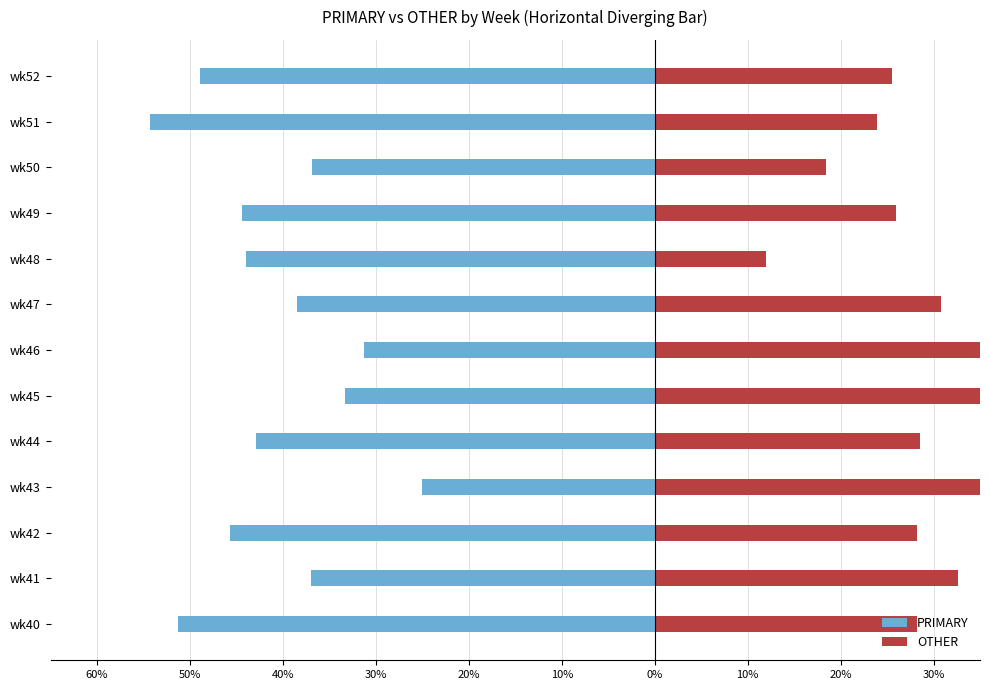

What are all the series names shown in the legend?

PRIMARY, OTHER